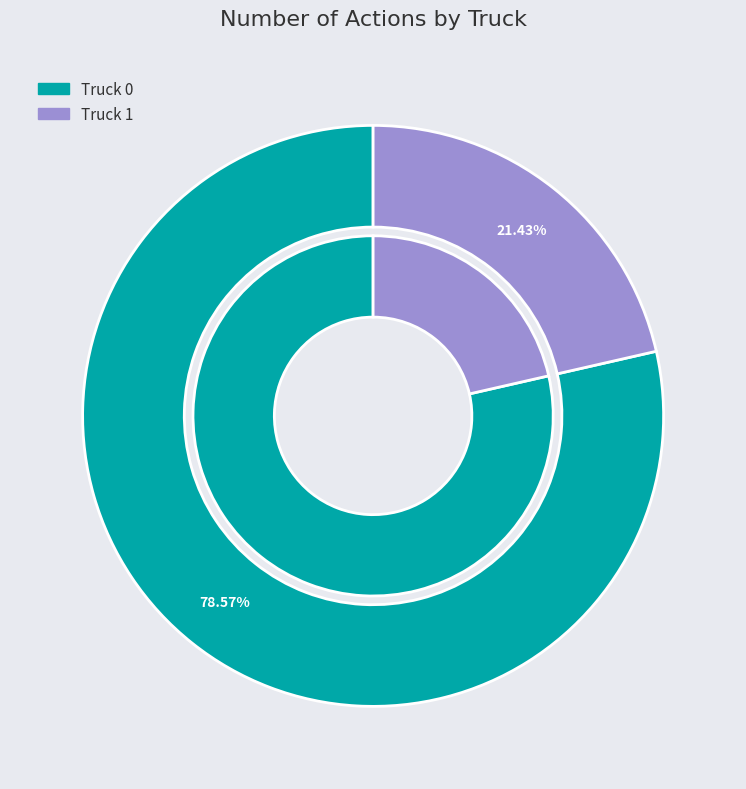

Does Truck 0 account for over 50% of the chart?

Yes